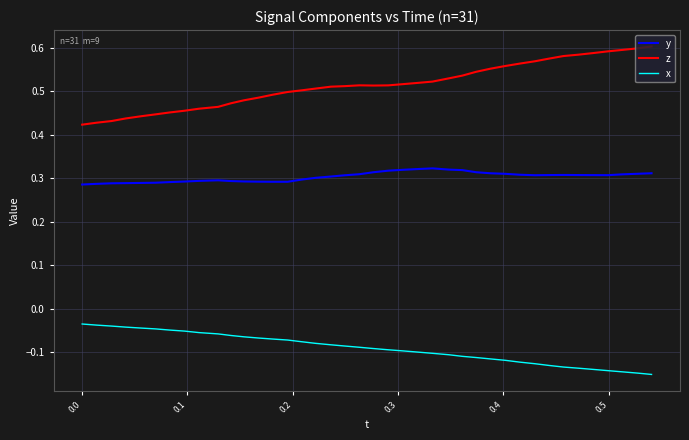

Rank the series by their average value, from lowest to highest.

x, y, z